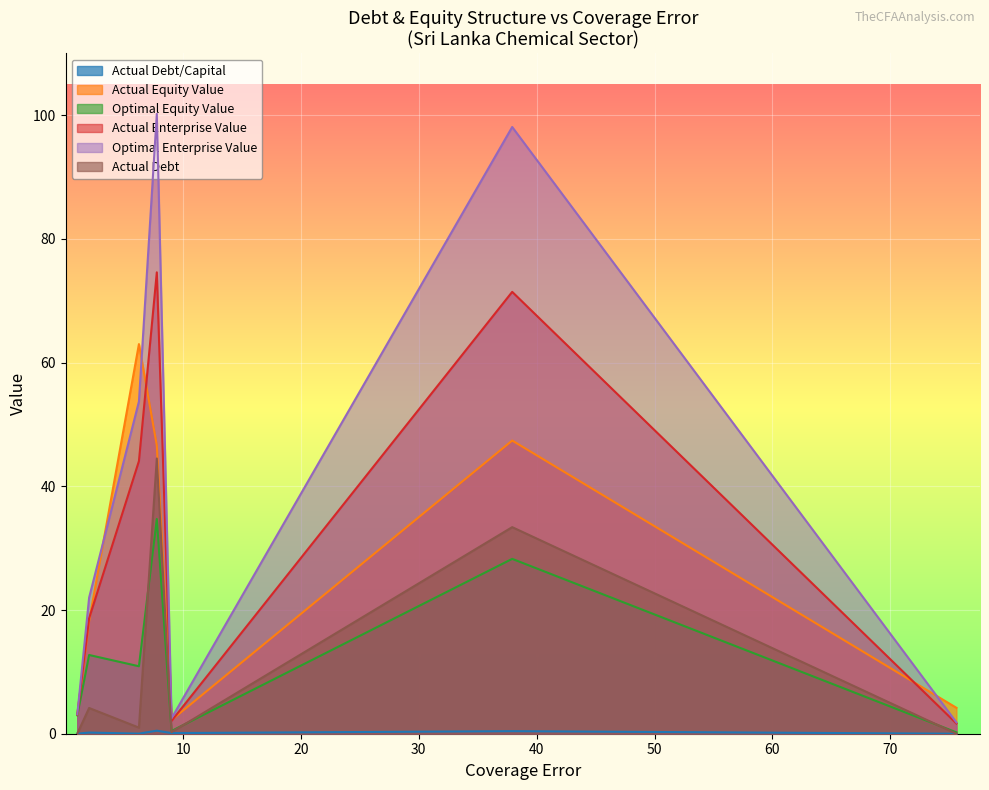

Which series has the largest total across all categories?

Optimal Enterprise Value